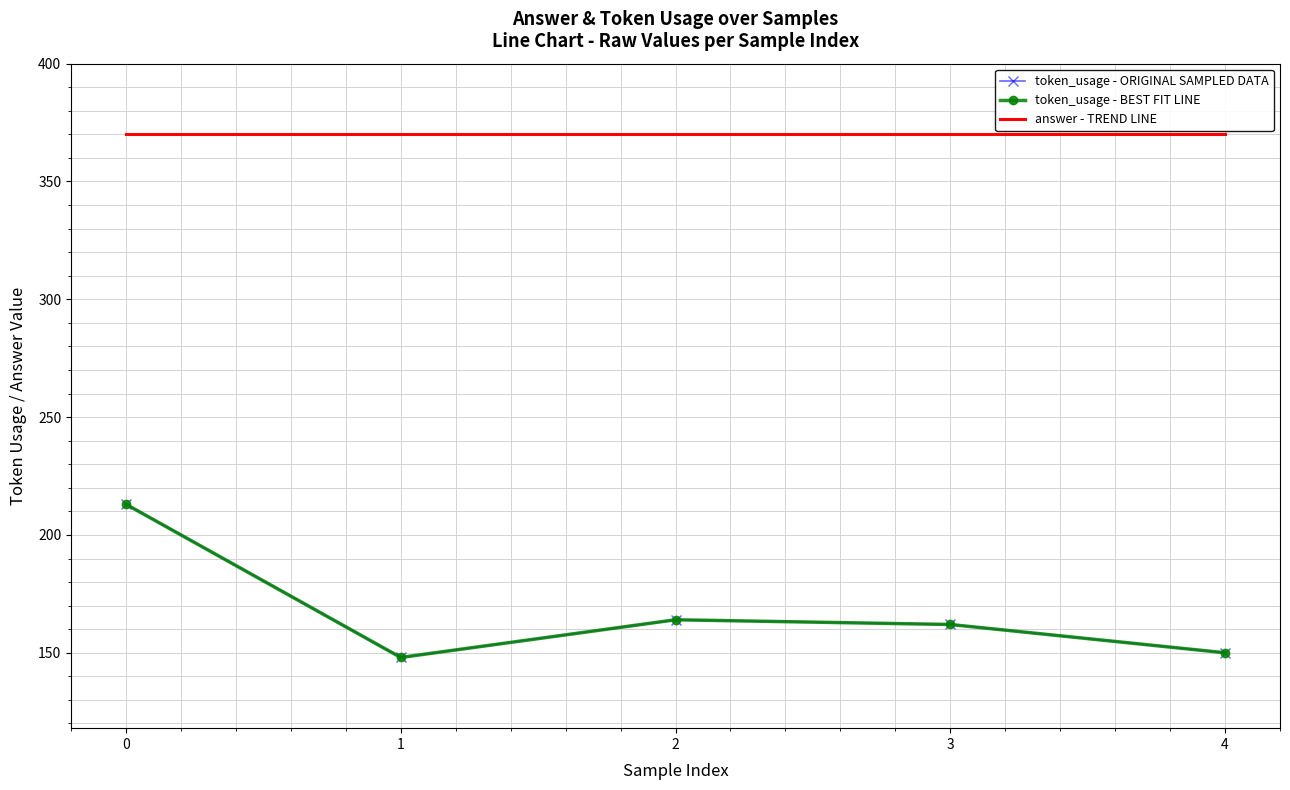

Rank the categories by token_usage - BEST FIT LINE value from highest to lowest.

0, 2, 3, 4, 1